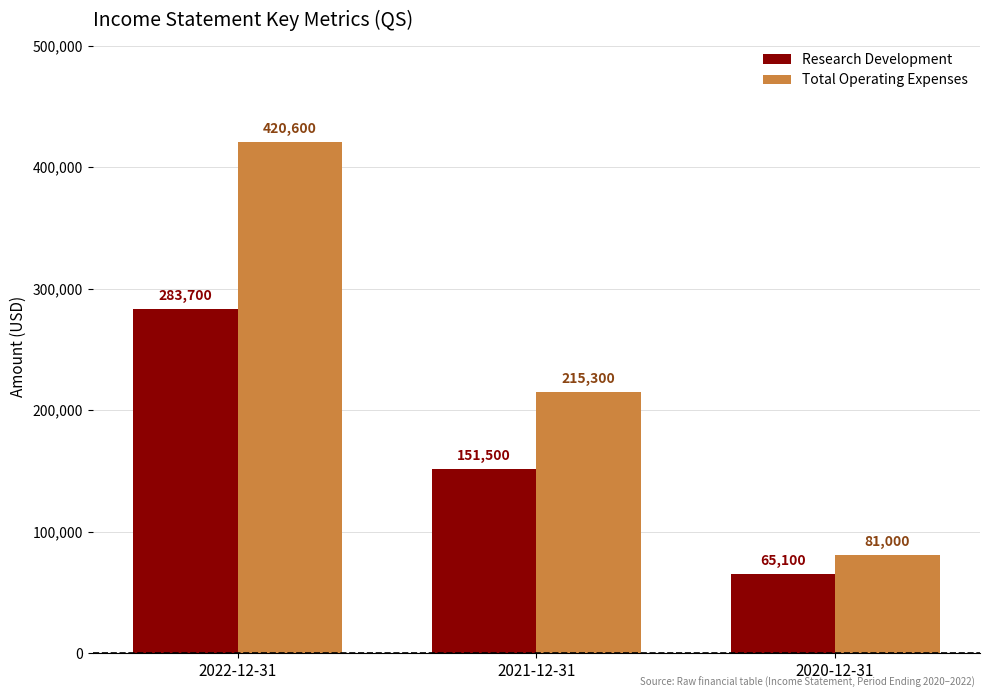

What is the average value of the Research Development series?

166767